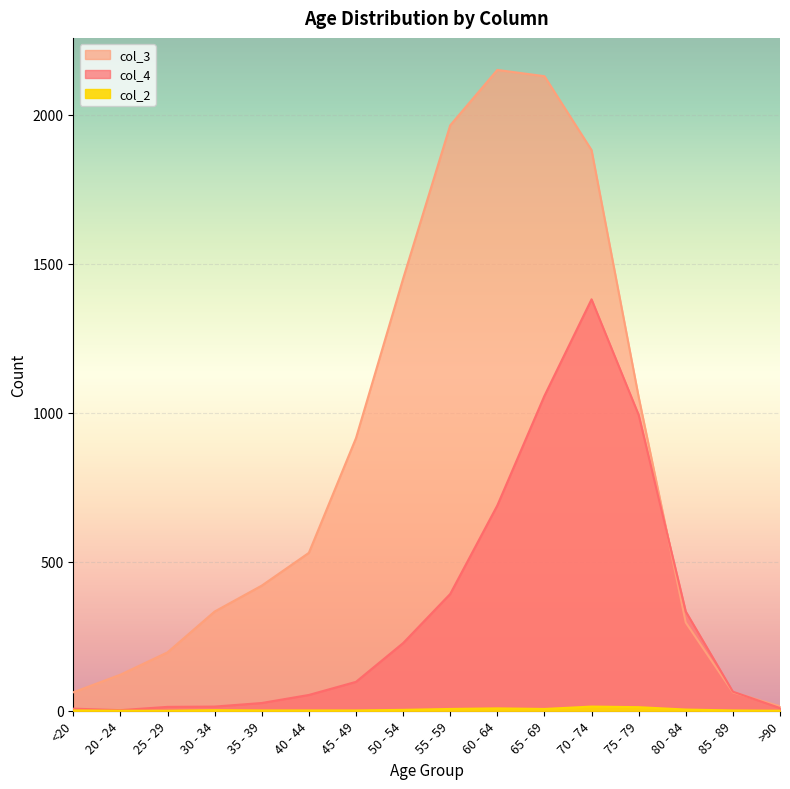

What is the label of the 4th point from the right?

75 - 79